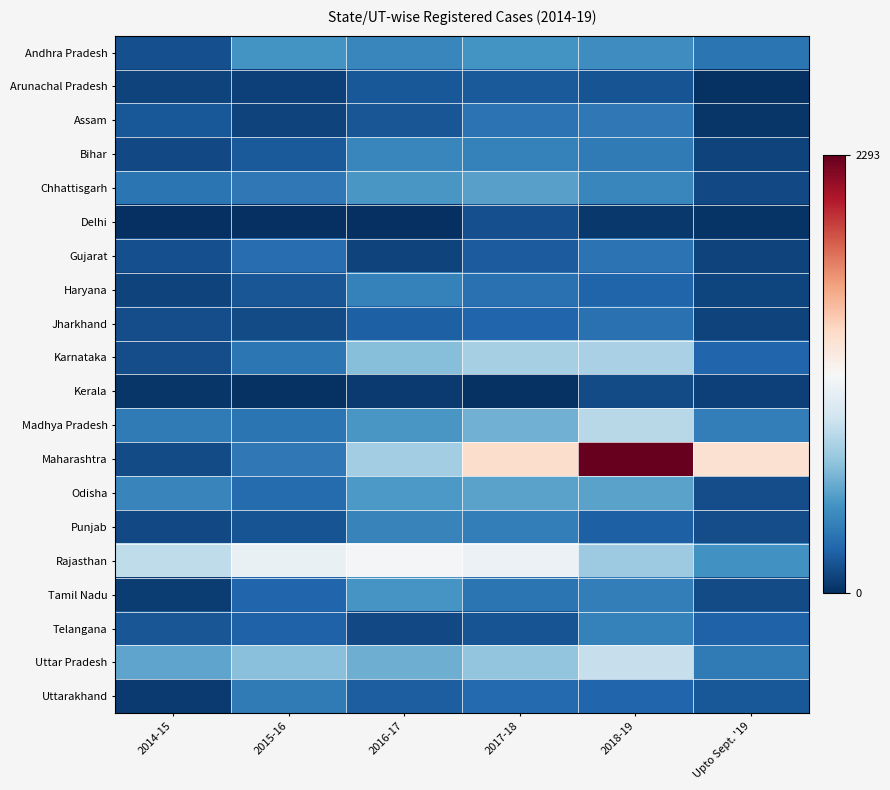

Which series has the largest range (max minus min)?

Maharashtra